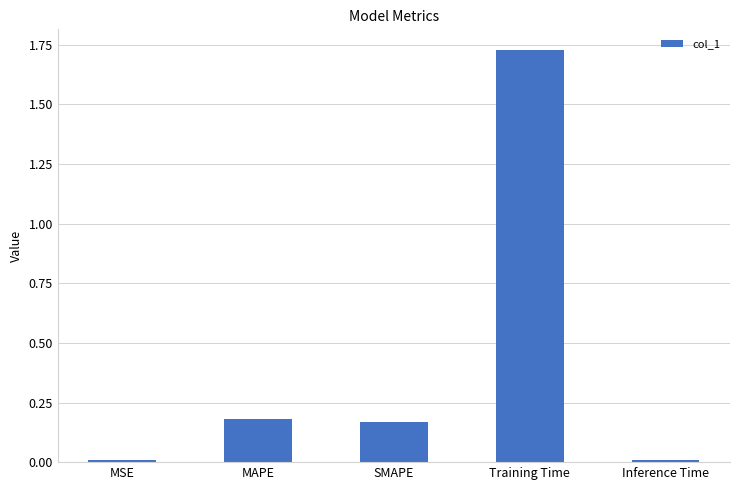

How many series are shown in this chart?

1